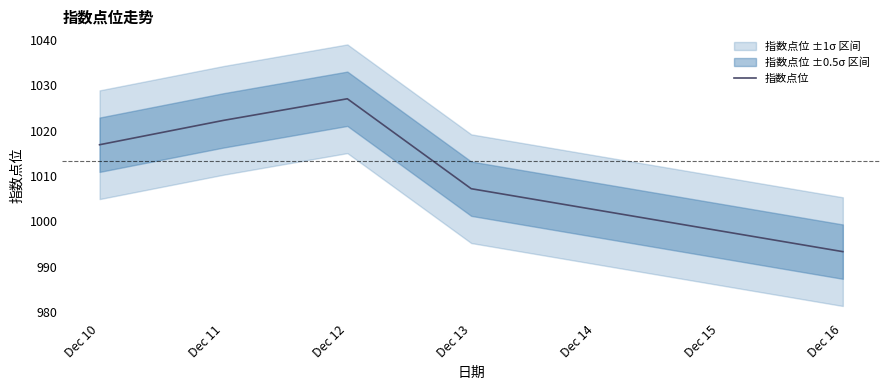

Where does the data first go above 1016?

Dec 10